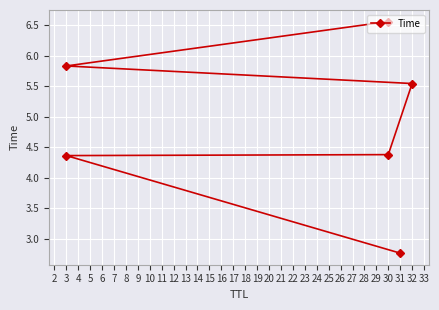

True or false: the data has more than 1 interior local peaks.

False